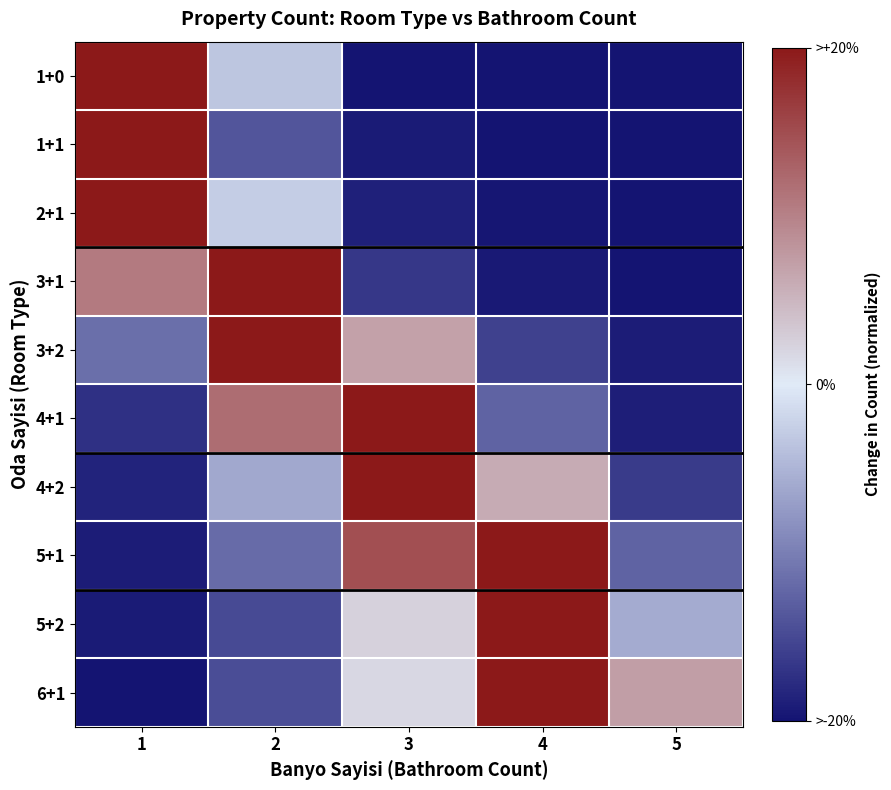

Count the number of data series in this chart.

10